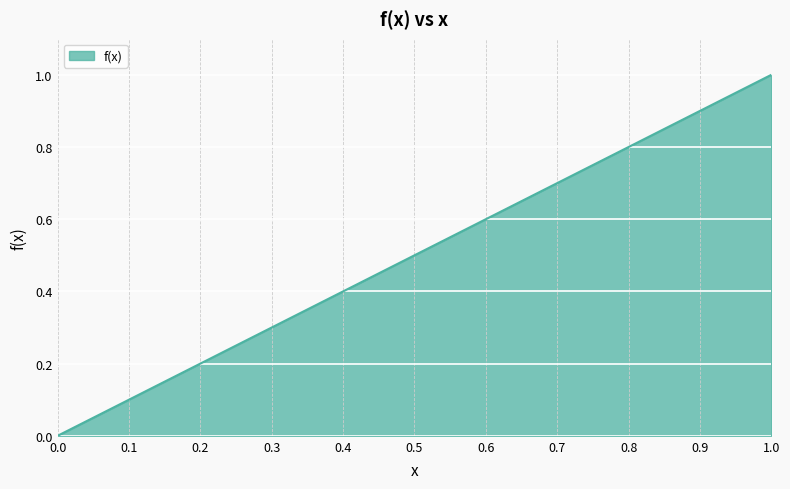

What position from the right is 1.0?

1